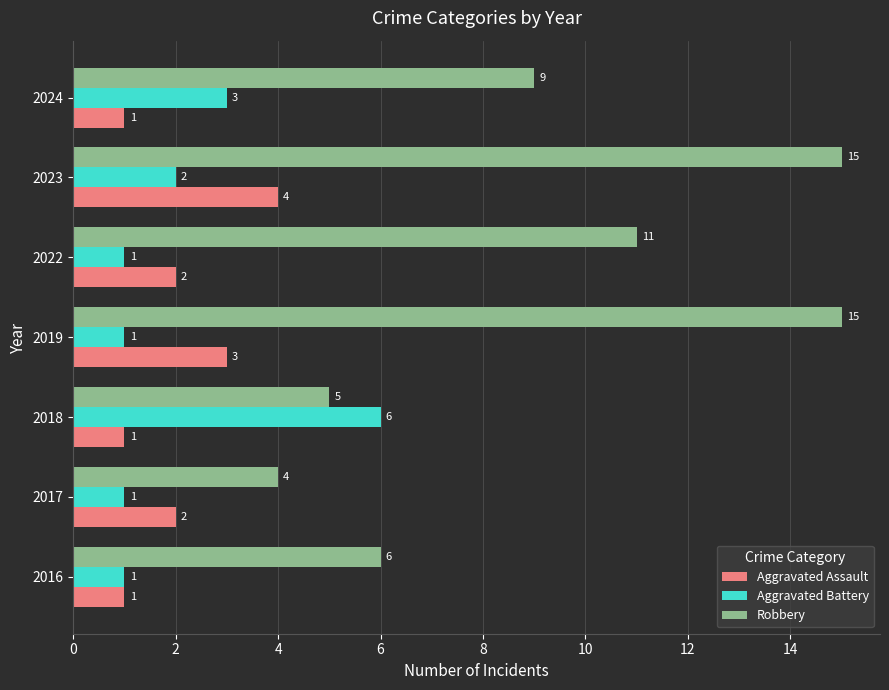

What is the lowest value of the Robbery series?

4